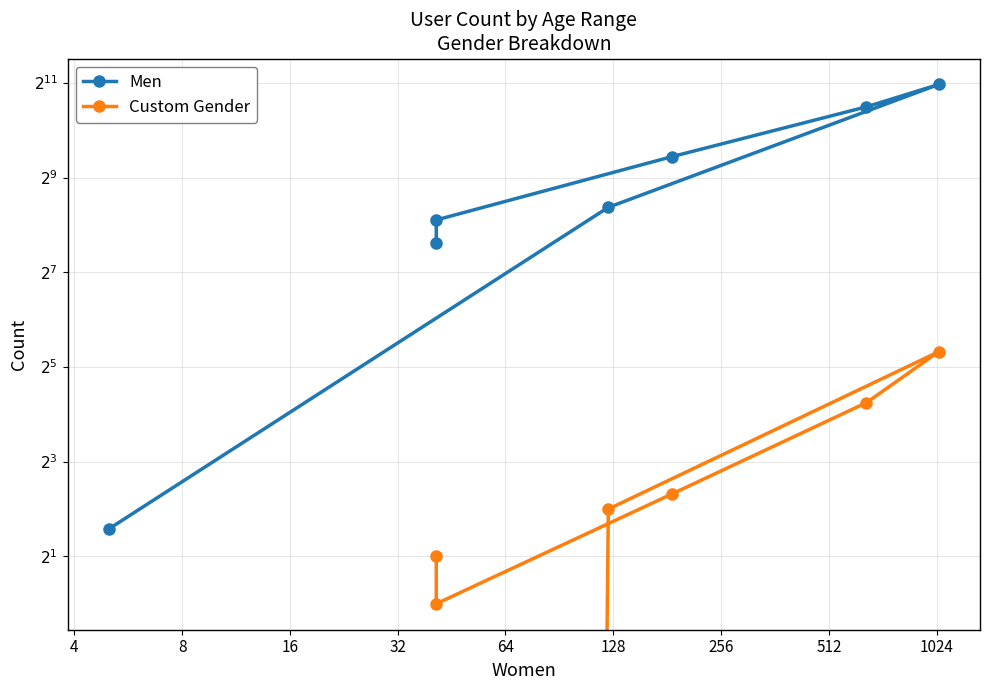

What is the sum of all Men values?

4957